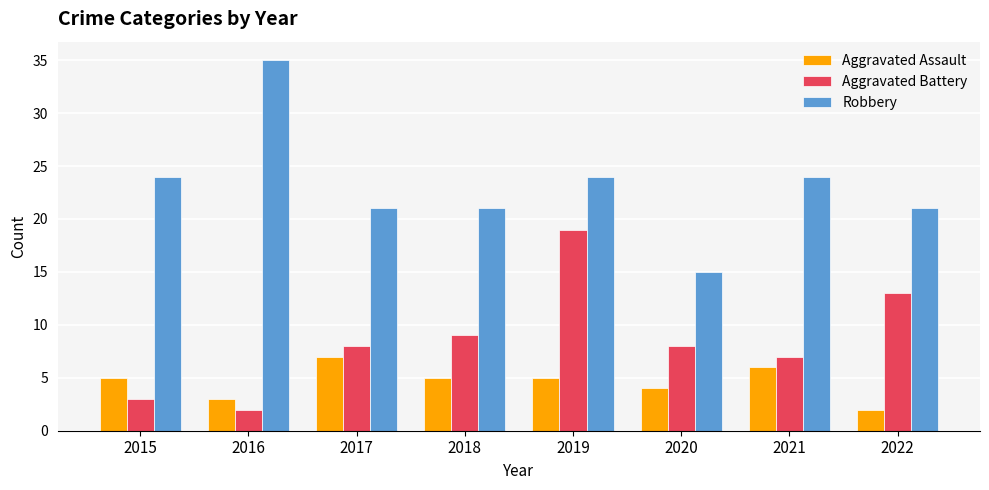

What is the sum of the Aggravated Battery values at 2019 and 2022?

32